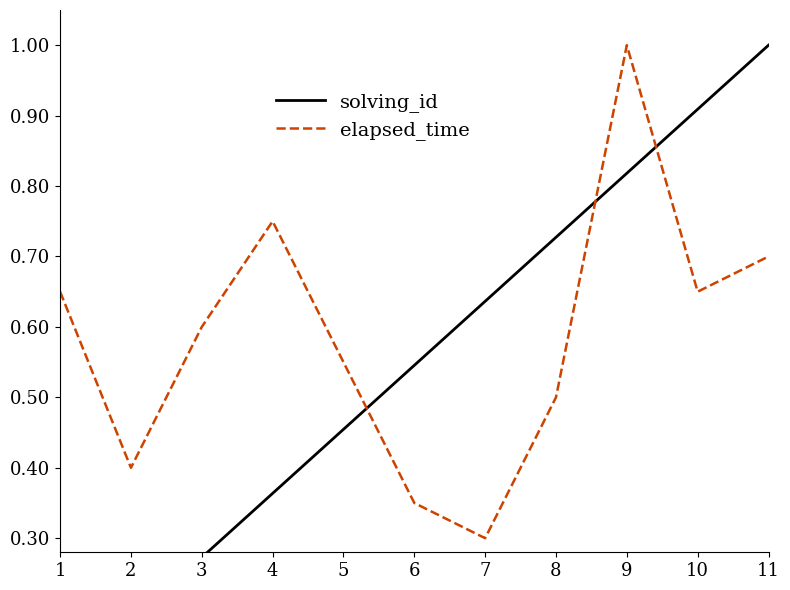

How many lines are shown in the chart?

2